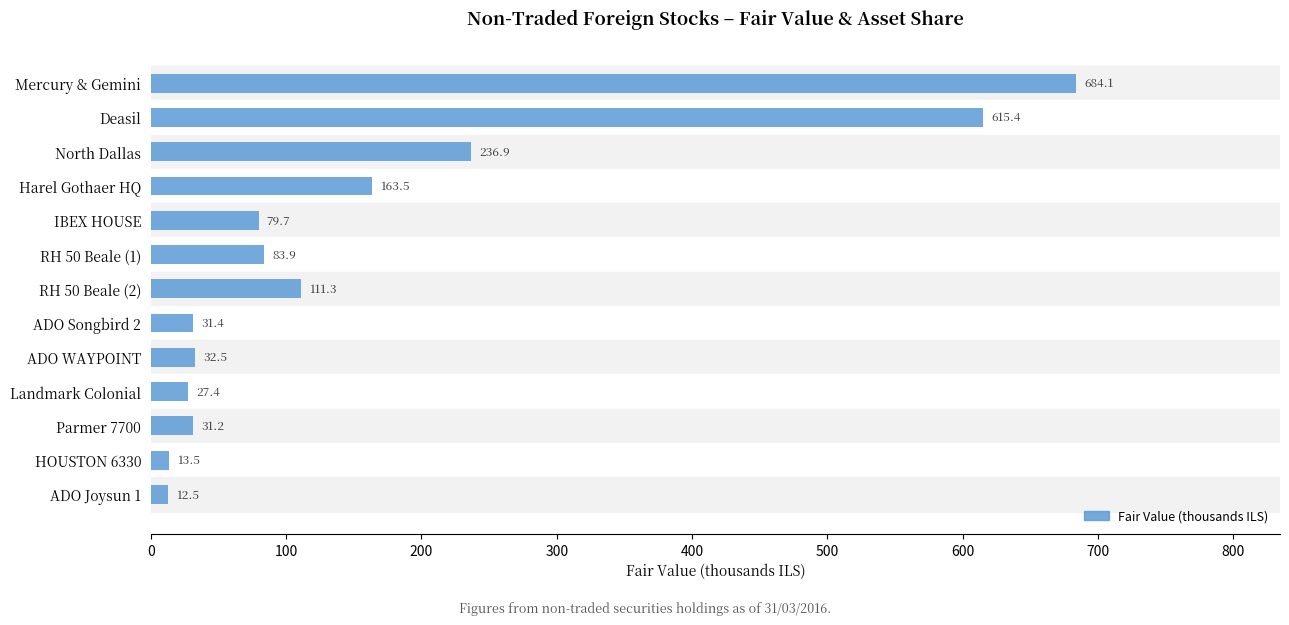

Does the chart contain stacked bars?

No